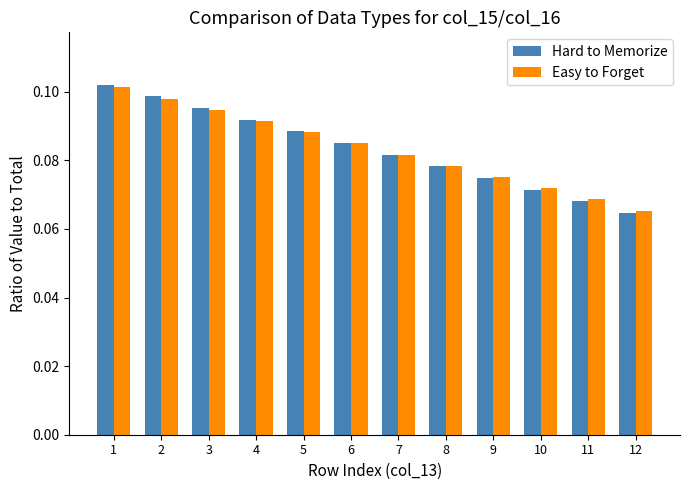

How many bars are there in each group?

2